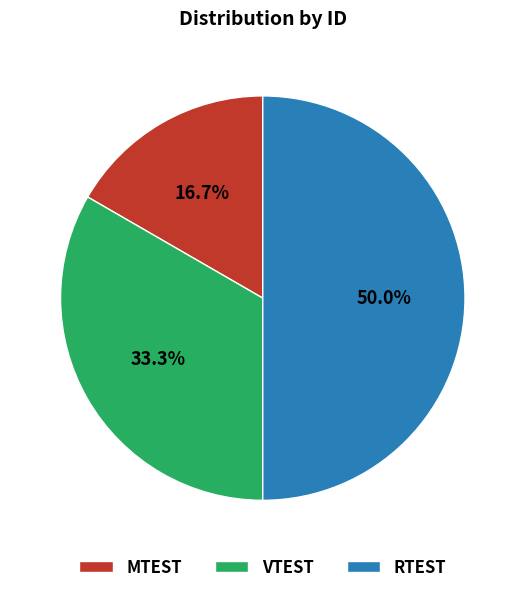

How many slices are in this pie chart?

3